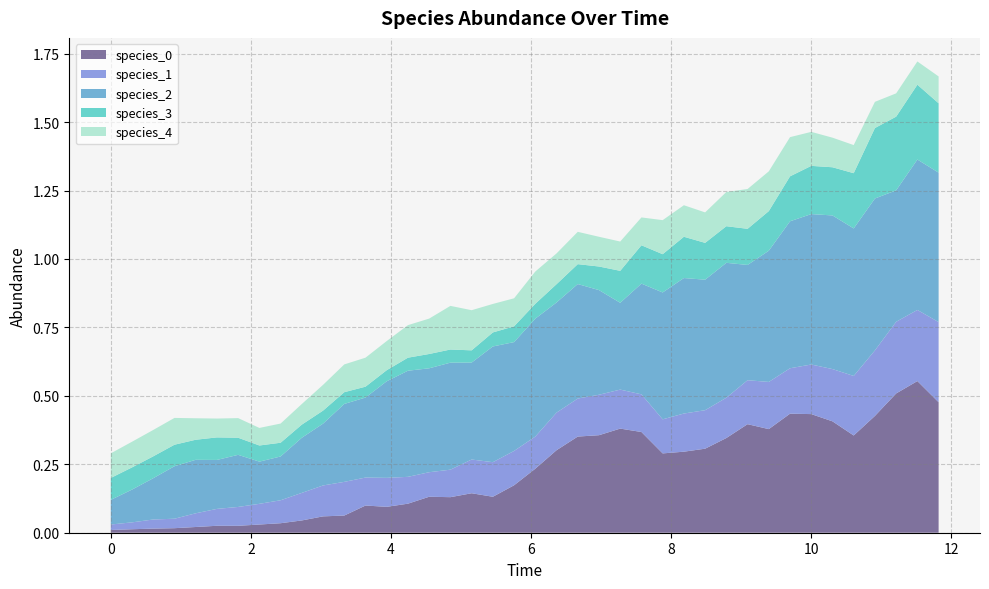

Reading left to right, list all the values displayed in this chart.

species_0: 0.0	0.0	0.0	0.0	0.0	0.0	0.0	0.0	0.0	0.0	0.1	0.1	0.1	0.1	0.1	0.1	0.1	0.1	0.1	0.2	0.2	0.3	0.4	0.4	0.4	0.4	0.3	0.3	0.3	0.3	0.4	0.4	0.4	0.4	0.4	0.4	0.4	0.5	0.6	0.5
species_1: 0.0	0.0	0.0	0.0	0.1	0.1	0.1	0.1	0.1	0.1	0.1	0.1	0.1	0.1	0.1	0.1	0.1	0.1	0.1	0.1	0.1	0.1	0.1	0.1	0.1	0.1	0.1	0.1	0.1	0.1	0.2	0.2	0.2	0.2	0.2	0.2	0.2	0.3	0.3	0.3
species_2: 0.1	0.1	0.2	0.2	0.2	0.2	0.2	0.2	0.2	0.2	0.2	0.3	0.3	0.4	0.4	0.4	0.4	0.4	0.4	0.4	0.4	0.4	0.4	0.4	0.3	0.4	0.5	0.5	0.5	0.5	0.4	0.5	0.5	0.5	0.6	0.5	0.6	0.5	0.5	0.5
species_3: 0.1	0.1	0.1	0.1	0.1	0.1	0.1	0.1	0.1	0.0	0.0	0.0	0.0	0.0	0.0	0.1	0.0	0.0	0.1	0.1	0.1	0.1	0.1	0.1	0.1	0.1	0.1	0.2	0.1	0.1	0.1	0.1	0.2	0.2	0.2	0.2	0.3	0.3	0.3	0.3
species_4: 0.1	0.1	0.1	0.1	0.1	0.1	0.1	0.1	0.1	0.1	0.1	0.1	0.1	0.1	0.1	0.1	0.2	0.1	0.1	0.1	0.1	0.1	0.1	0.1	0.1	0.1	0.1	0.1	0.1	0.1	0.1	0.1	0.1	0.1	0.1	0.1	0.1	0.1	0.1	0.1